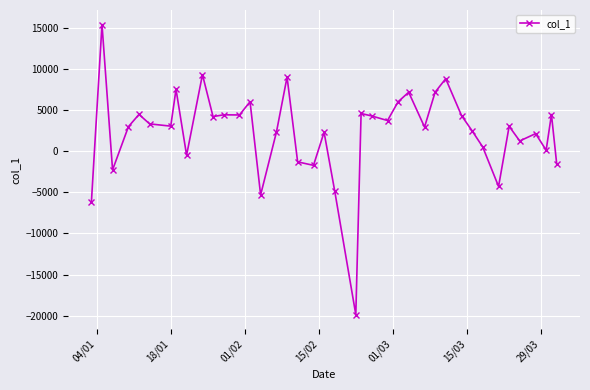

How many values exceed 3025?

20